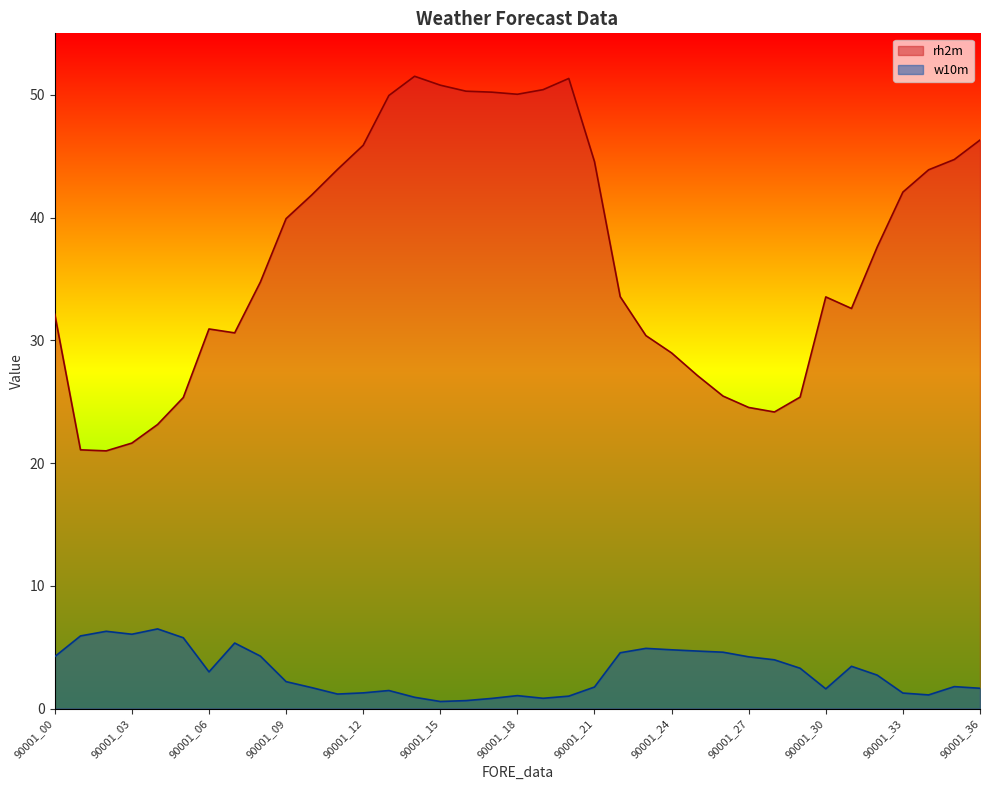

At which label does rh2m reach its minimum?

90001_02